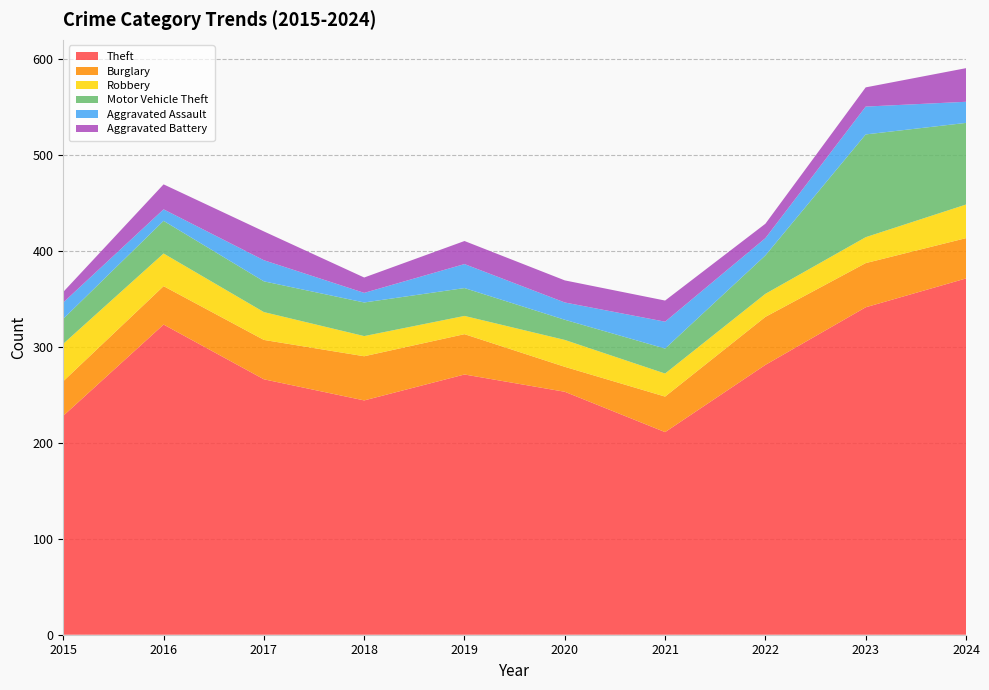

Reading right to left, transcribe all the data shown in this chart.

Theft: 2024=371	2023=341	2022=281	2021=211	2020=253	2019=271	2018=244	2017=266	2016=323	2015=228
Burglary: 2024=42	2023=46	2022=50	2021=37	2020=26	2019=42	2018=46	2017=41	2016=40	2015=36
Robbery: 2024=35	2023=27	2022=24	2021=24	2020=28	2019=19	2018=21	2017=29	2016=34	2015=39
Motor Vehicle Theft: 2024=85	2023=107	2022=40	2021=26	2020=21	2019=29	2018=35	2017=32	2016=34	2015=26
Aggravated Assault: 2024=22	2023=29	2022=18	2021=28	2020=18	2019=25	2018=10	2017=22	2016=12	2015=17
Aggravated Battery: 2024=35	2023=20	2022=15	2021=22	2020=23	2019=24	2018=16	2017=30	2016=26	2015=11